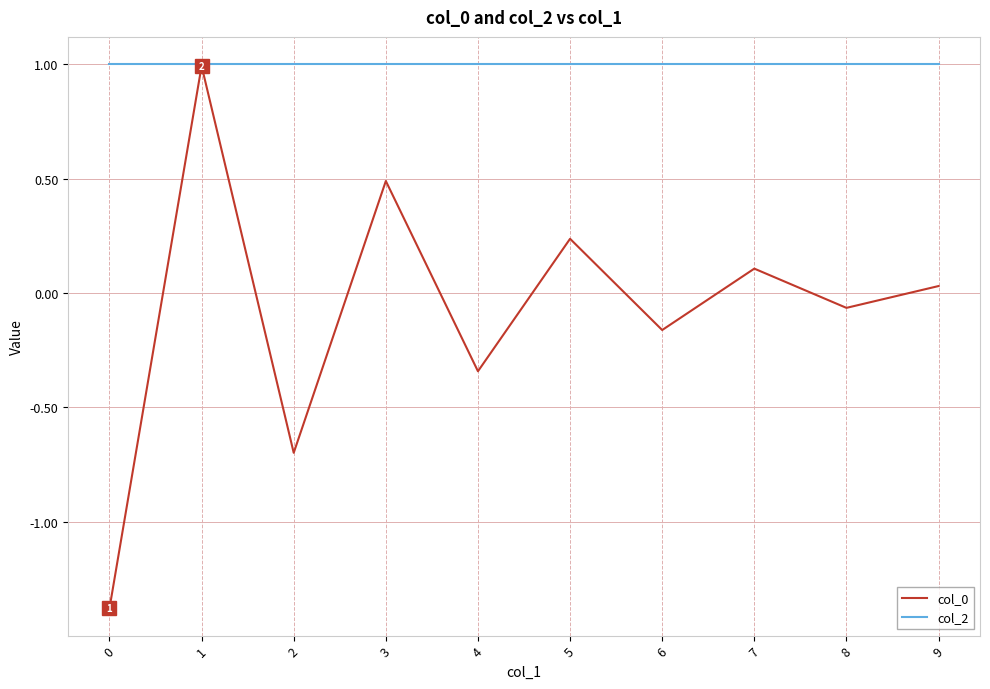

What is the maximum value for col_0?

1.0